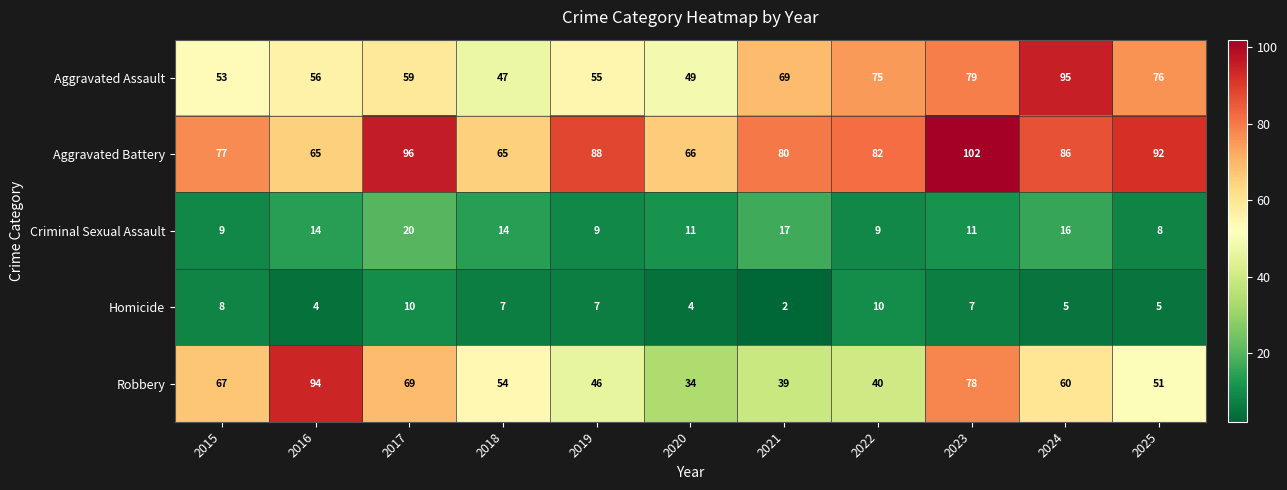

Where does the Robbery series first go above 54?

2015